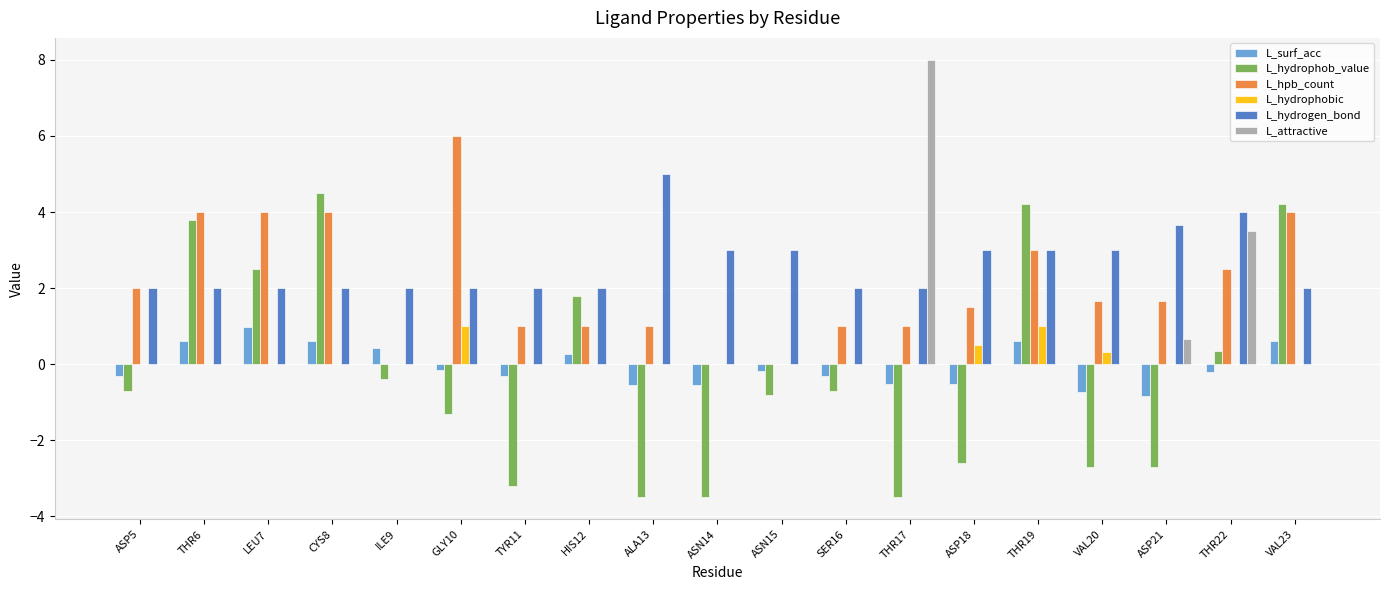

Read the L_hydrophob_value value at ASN14.

-3.5